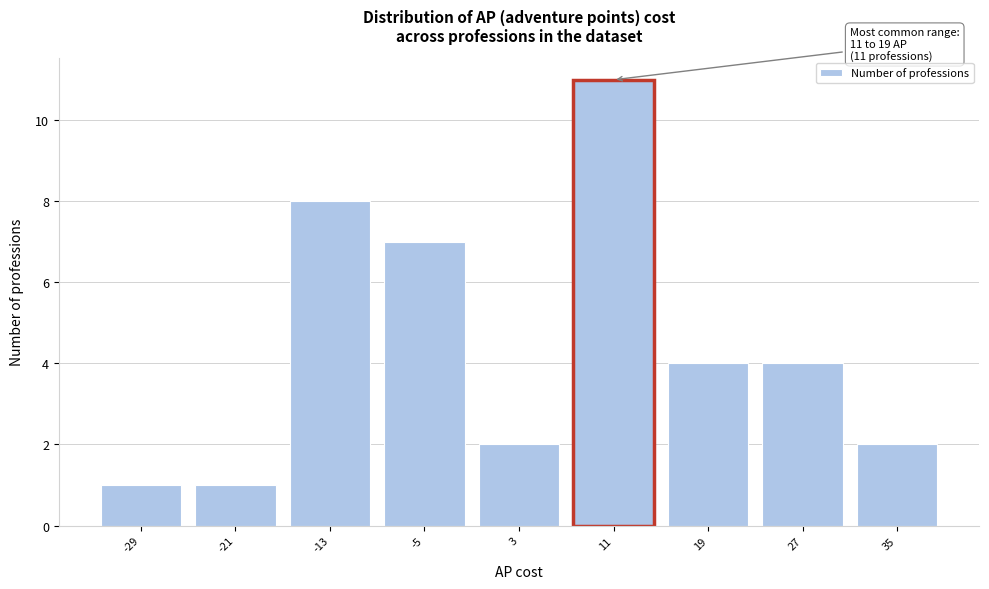

Reading right to left, extract all data points from this chart.

35=2	27=4	19=4	11=11	3=2	-5=7	-13=8	-21=1	-29=1